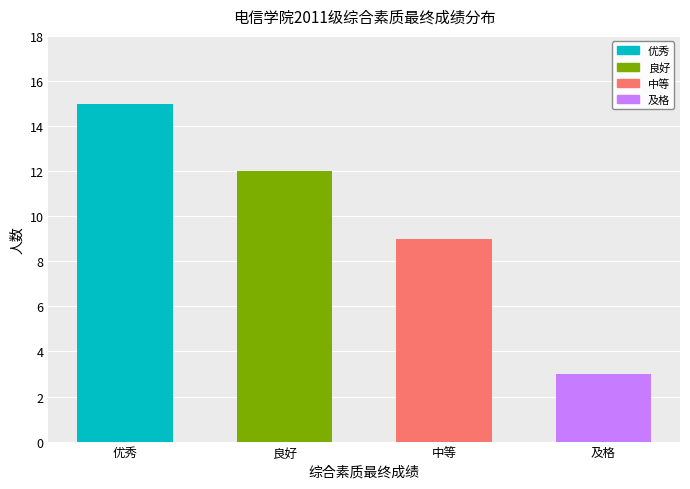

List the labels in order of value, largest first.

优秀, 良好, 中等, 及格